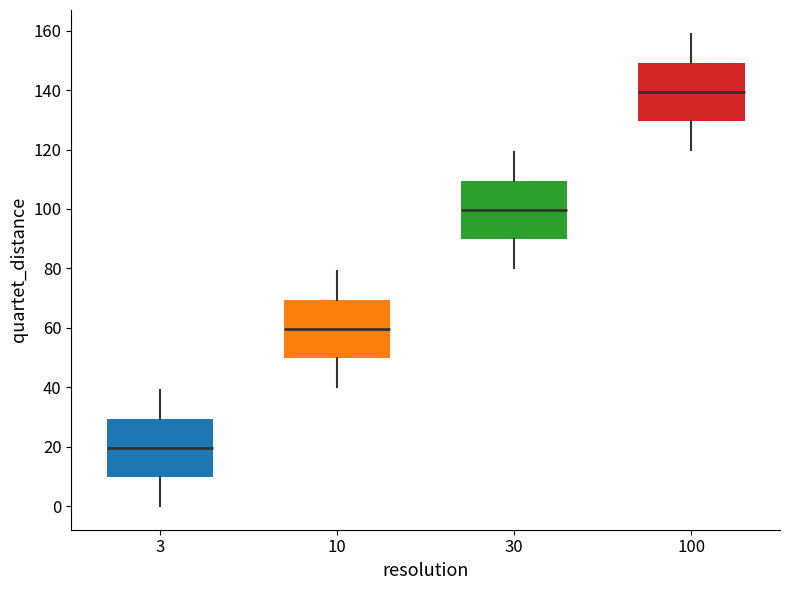

Where is the lower edge of the box at x = 30 on the y-axis? The values are not printed on the chart, so give them approximately, as read against the axis.

90